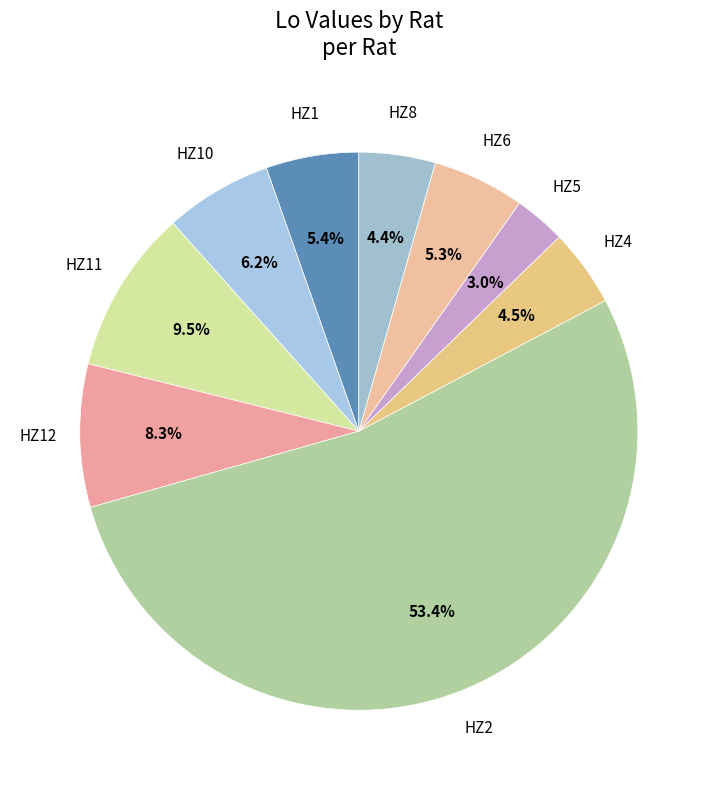

Count the number of slices in the pie.

9